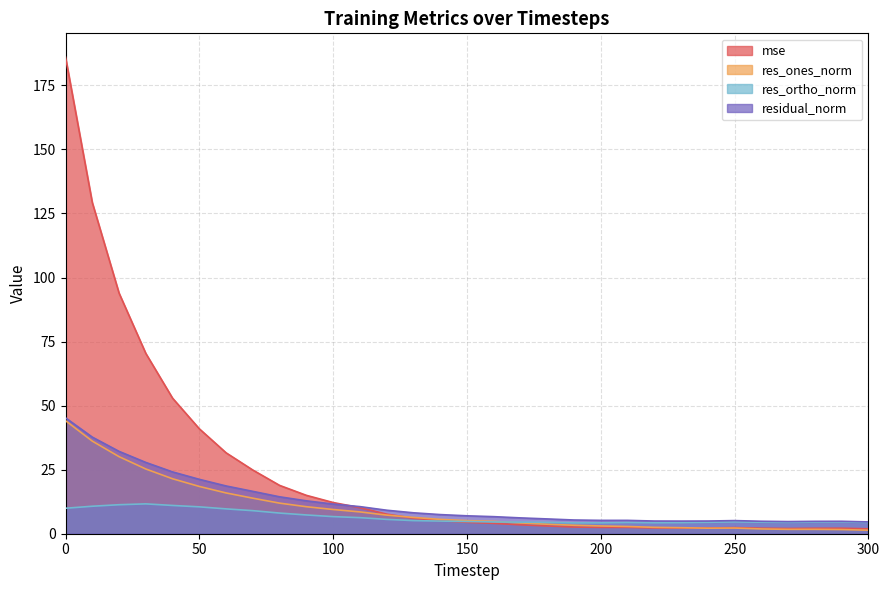

Which series has the largest total across all categories?

mse